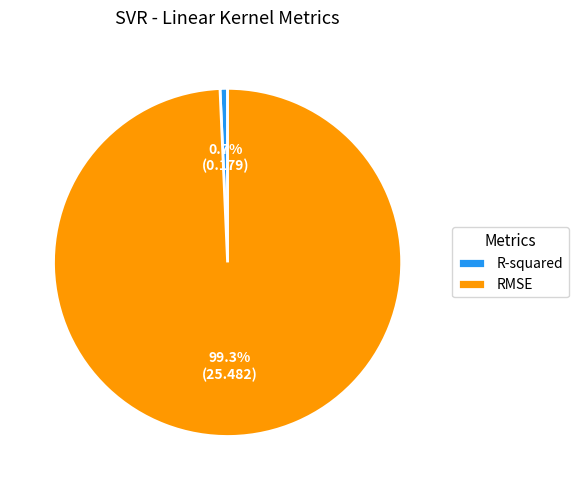

To the nearest percent, what is the combined percentage of RMSE and R-squared?

100%